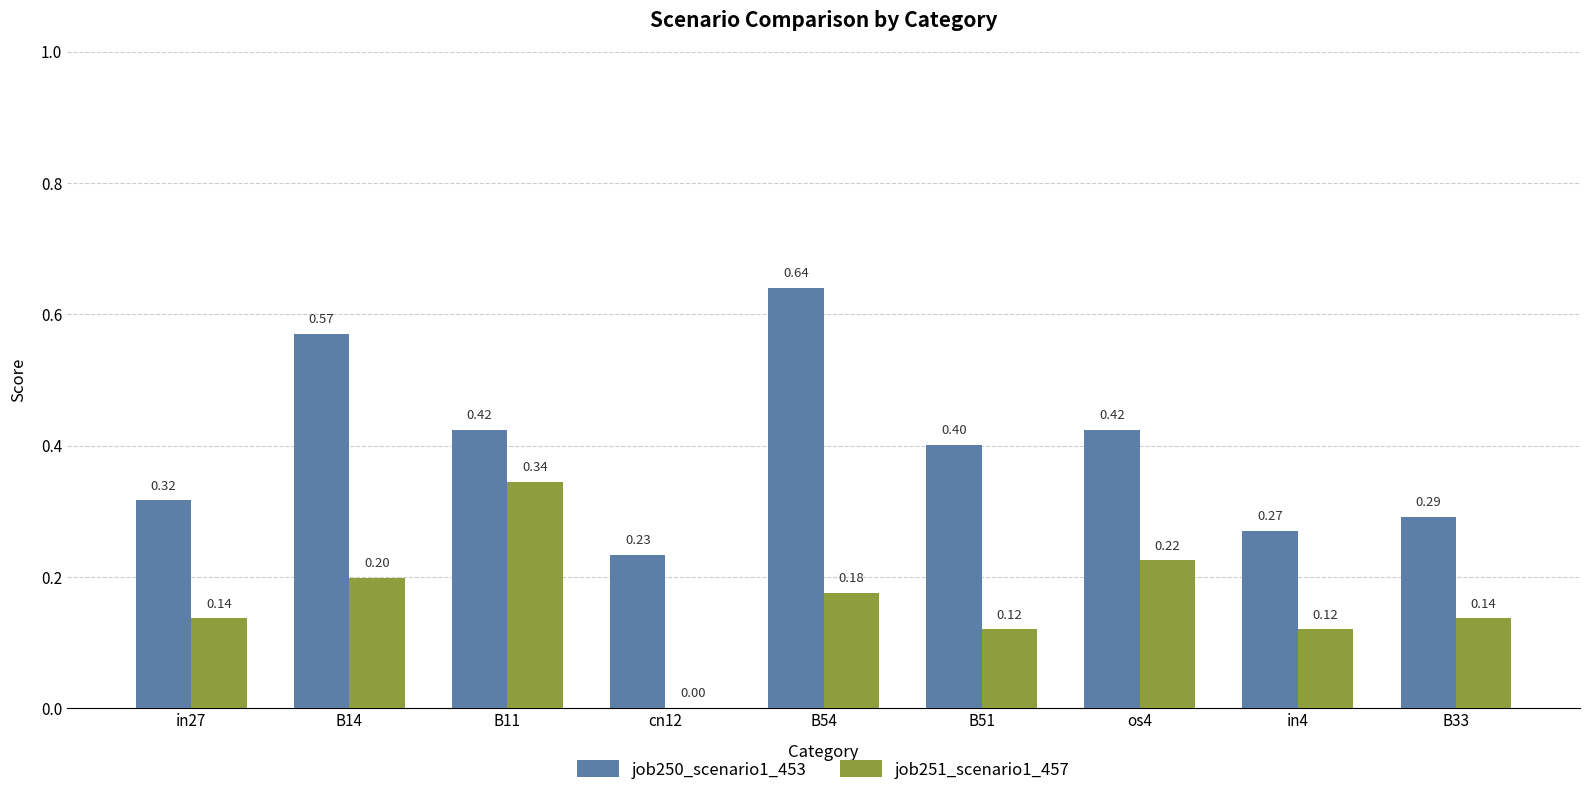

True or false: job250_scenario1_453 has a value of 0.5 at B33.

False